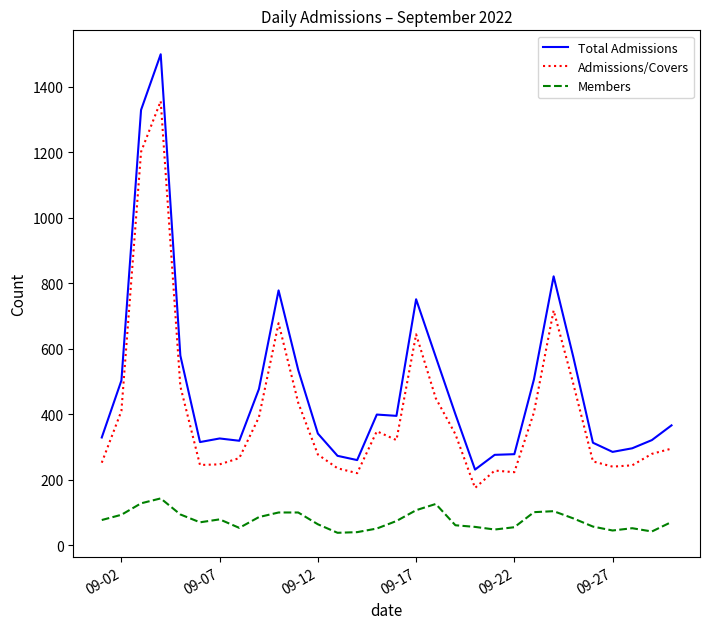

At how many categories does at least one series exceed 70?

30